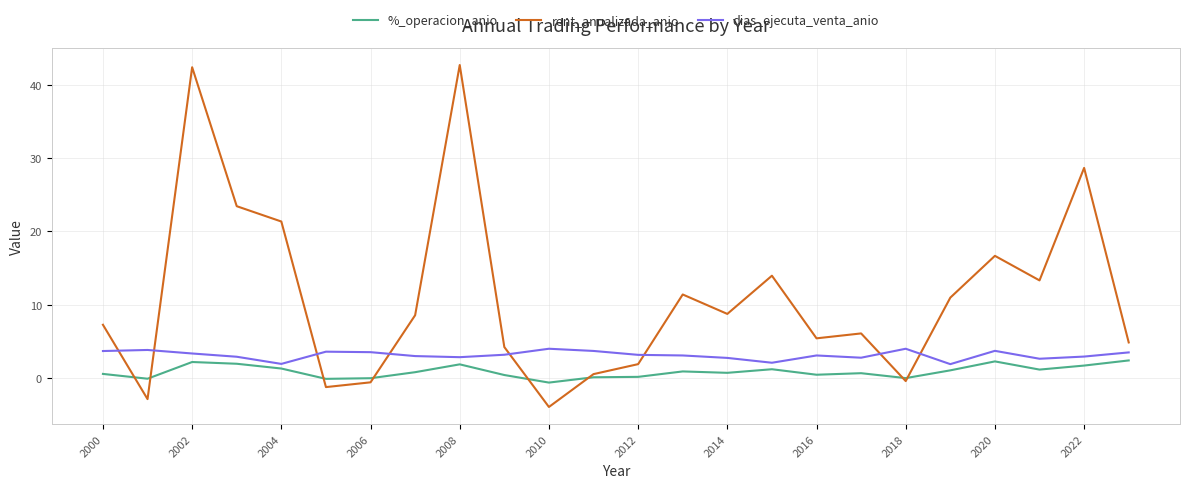

Which series has the largest range (max minus min)?

rent_anualizada_anio